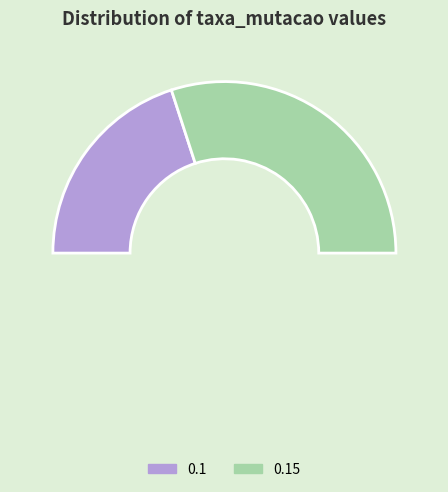

To the nearest percent, what is the difference between the 0.15 and 0.1 slice percentages?

20%